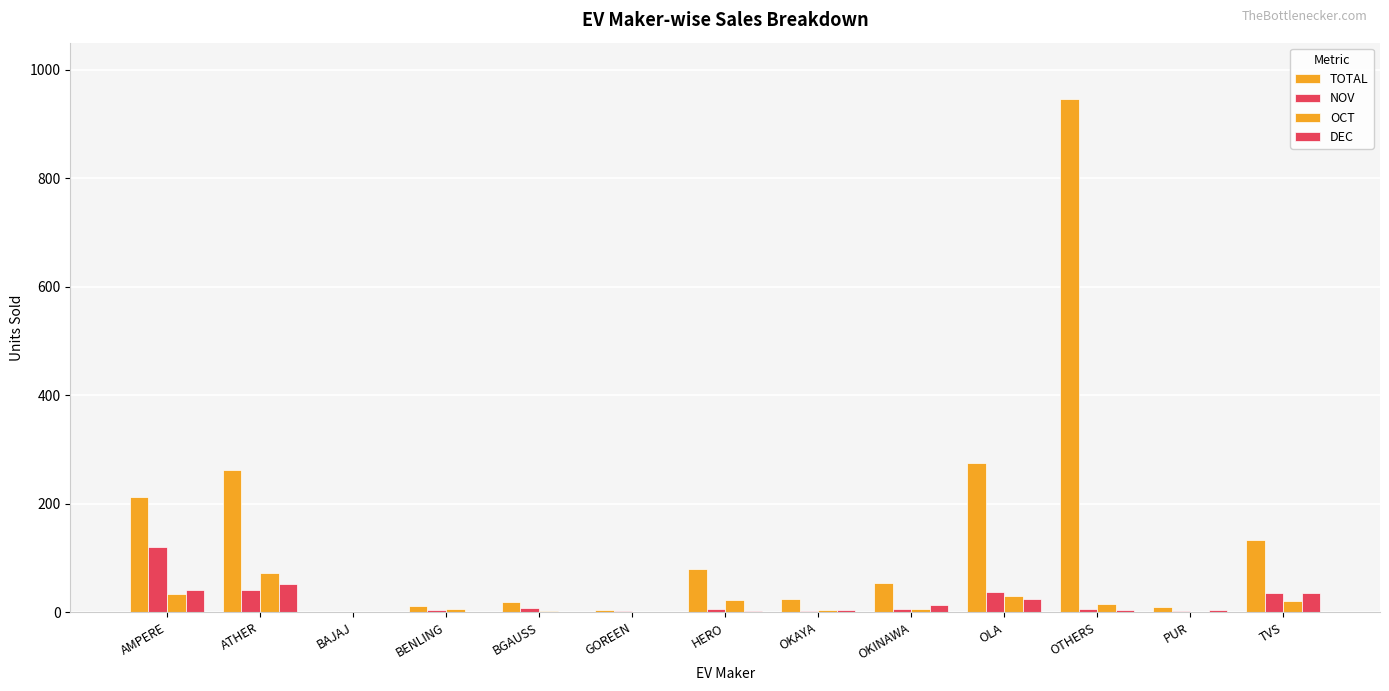

List the labels in order of OCT value, smallest first.

BAJAJ, GOREEN, PUR, BGAUSS, OKAYA, BENLING, OKINAWA, OTHERS, TVS, HERO, OLA, AMPERE, ATHER